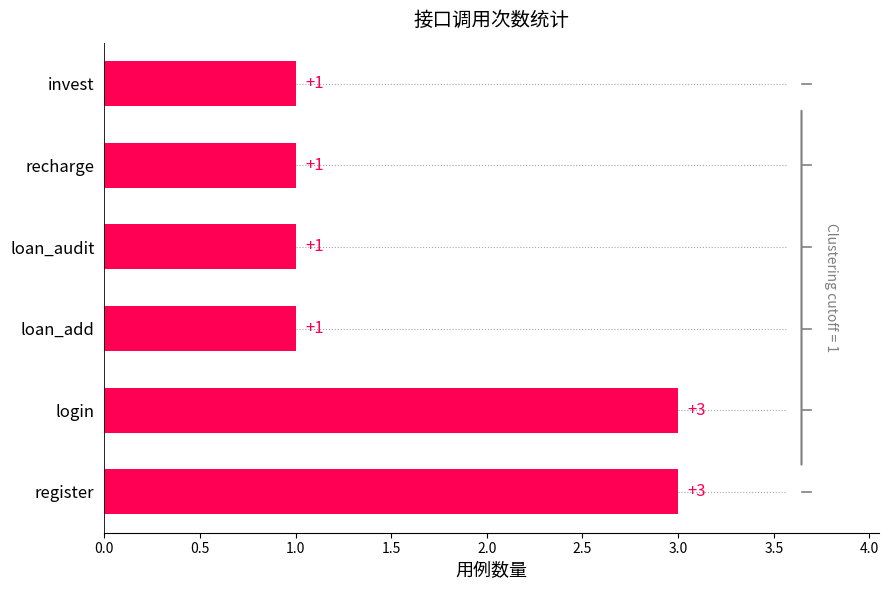

What is the sum of all values?

10